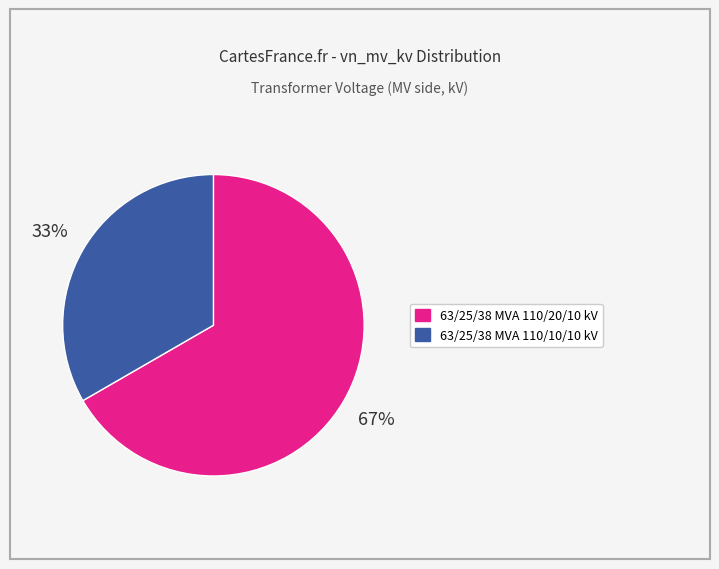

Does any single category account for the majority?

Yes